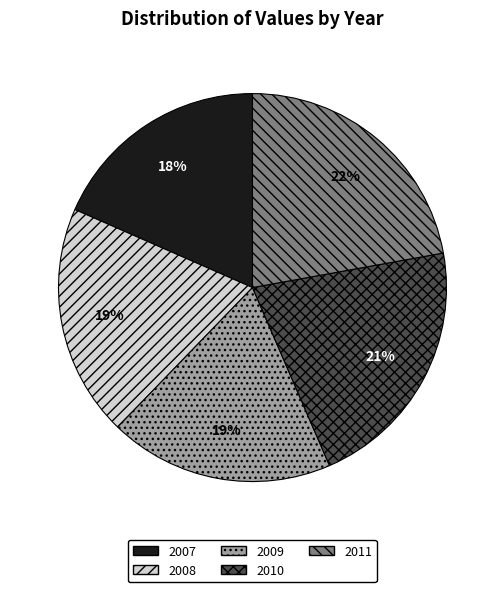

What is the ratio of the value at 2011 to the value at 2007?

1.2